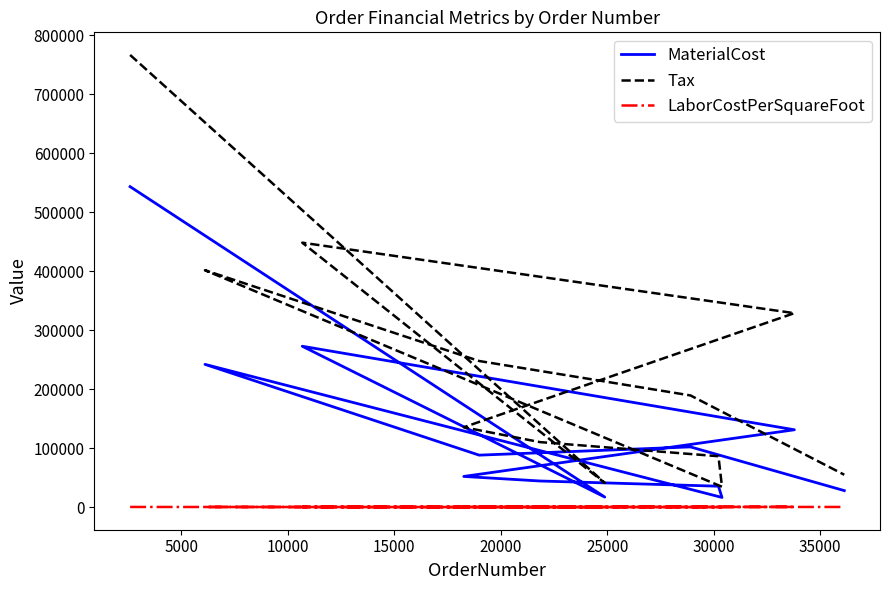

Which series has the largest total across all categories?

Tax